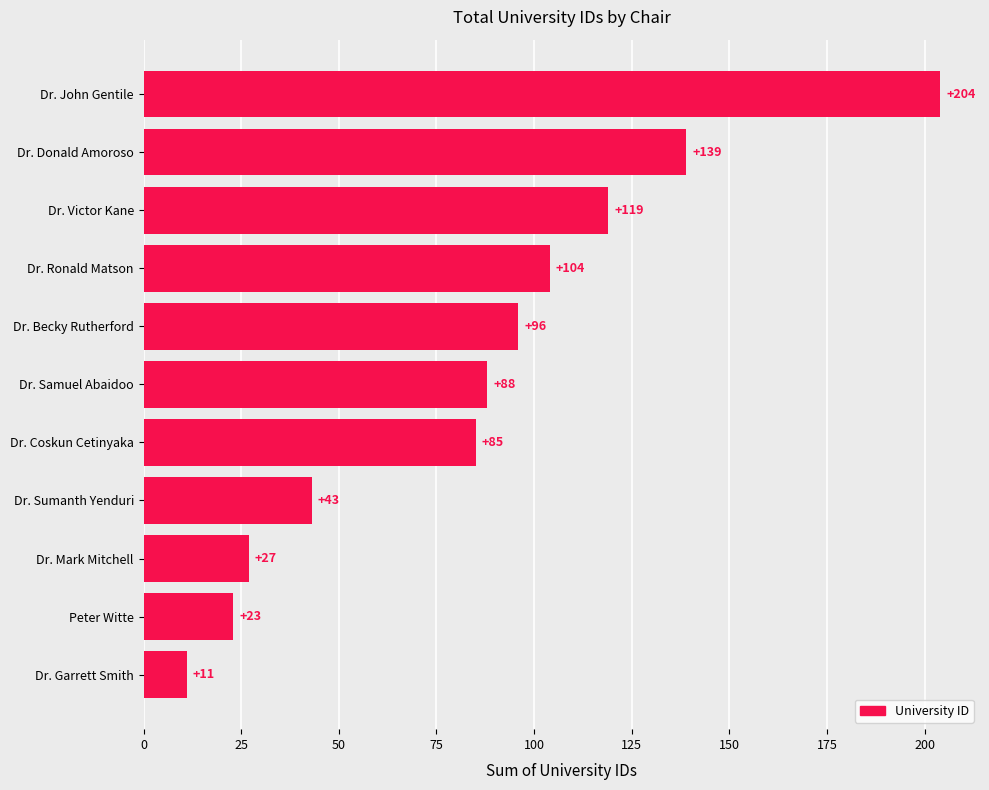

What is the value of the 4th bar from the top?

104